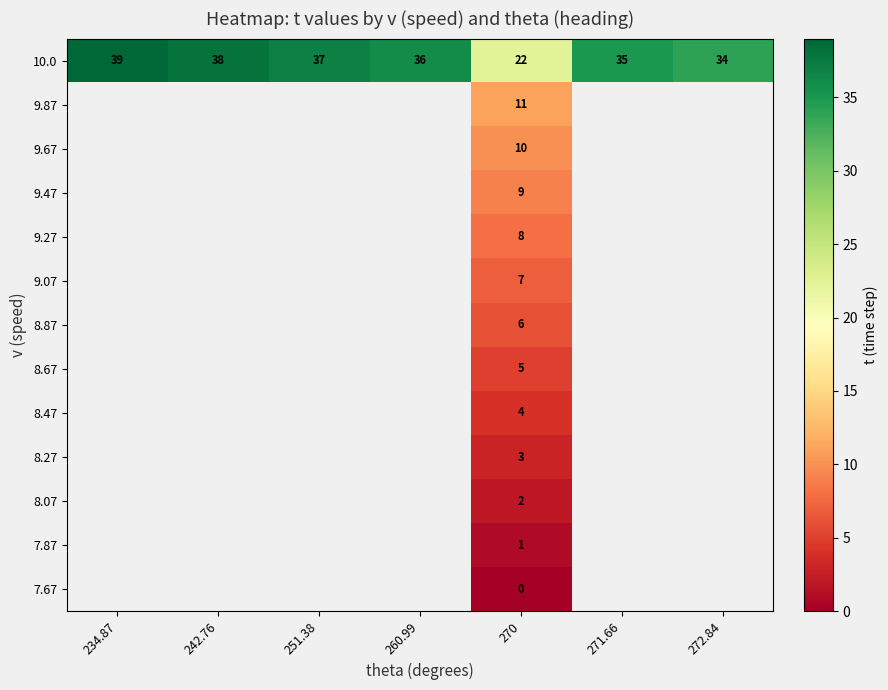

How many data points does each series have?

7